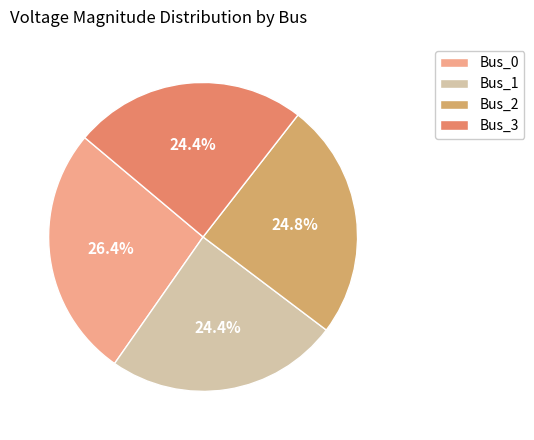

Is there any slice that represents more than half of the pie?

No